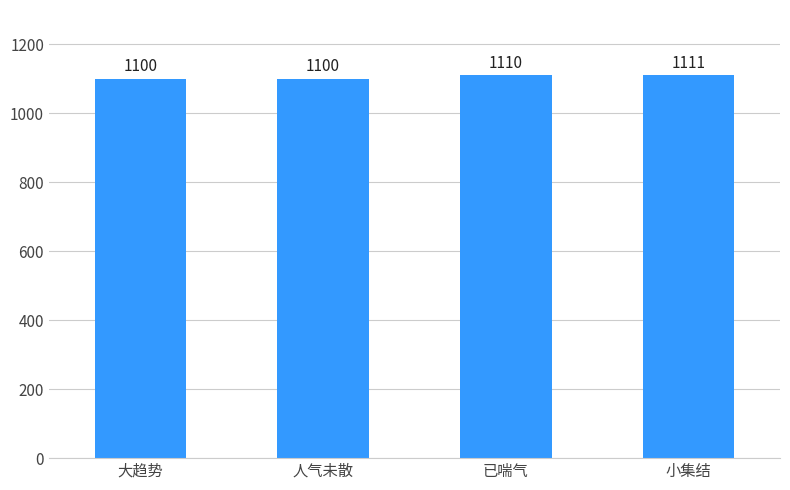

True or false: the data shows 393 at 小集结.

False